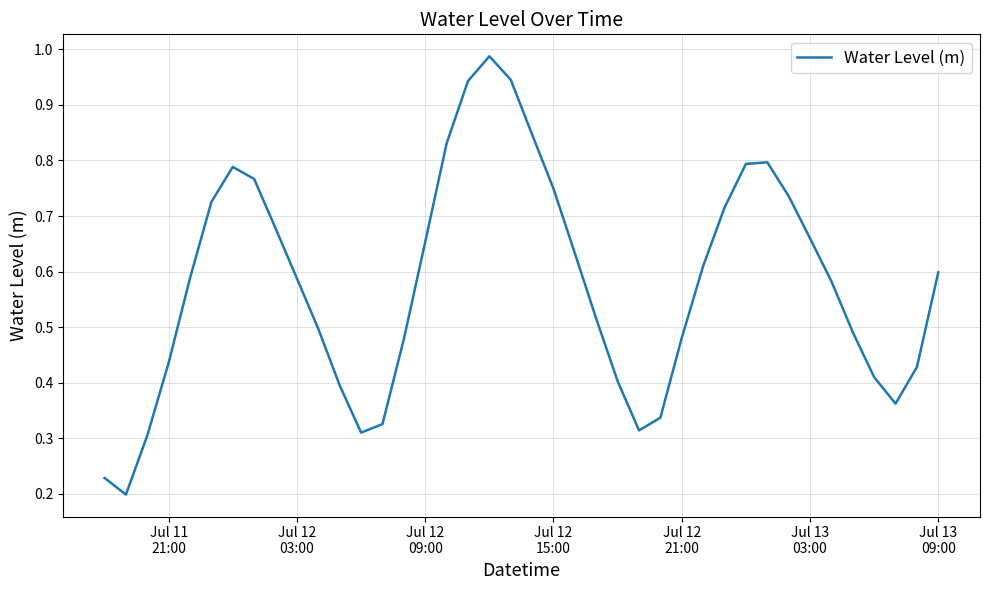

How many lines are shown in the chart?

1